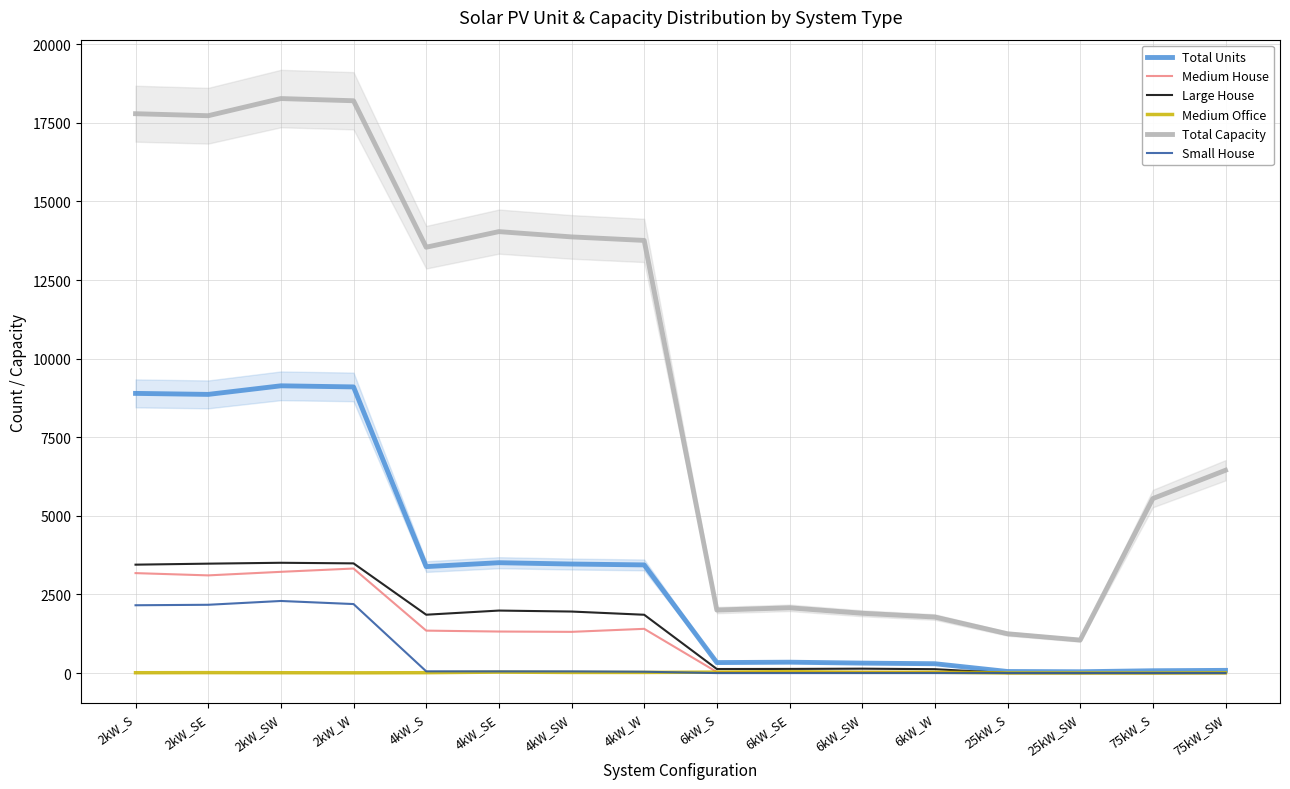

Between 2kW_SE and 25kW_SW, which is larger?

2kW_SE